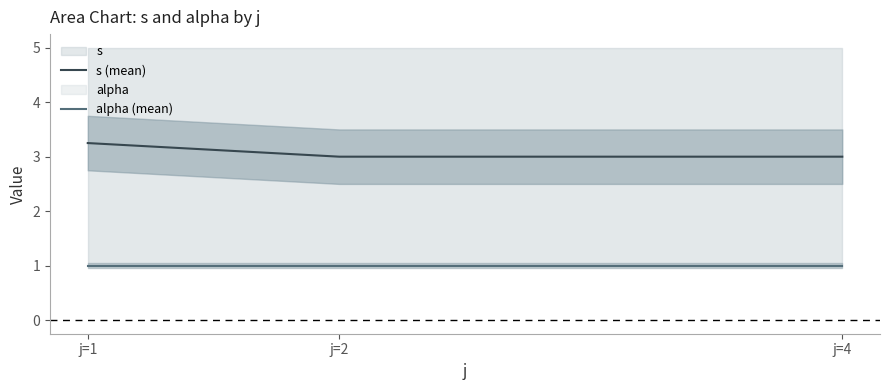

At j=1, list the series in order from smallest to largest.

alpha (mean), s (mean)